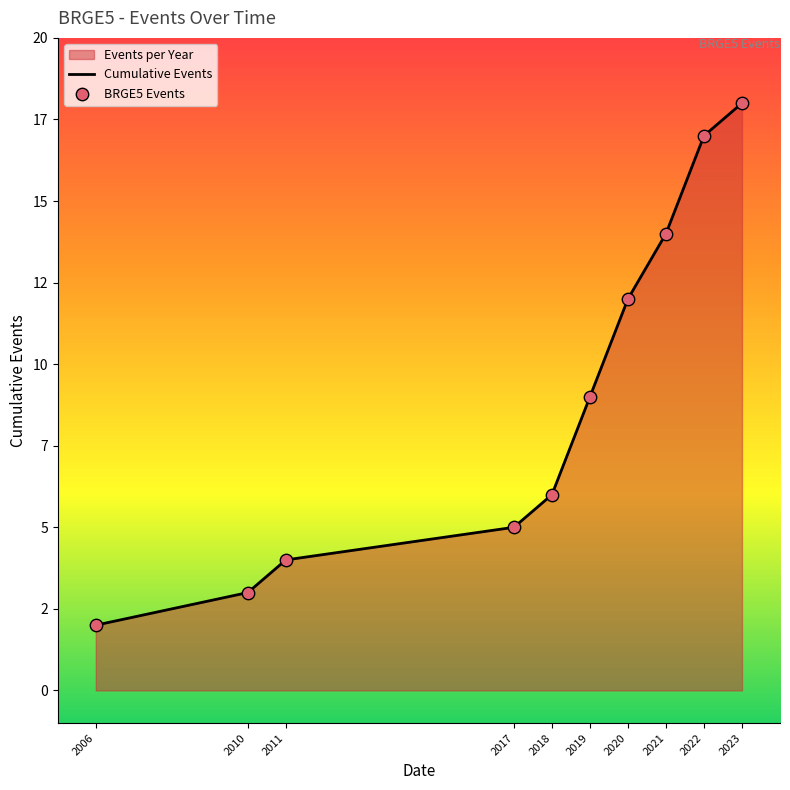

What is the total value across all series at 2022?

34